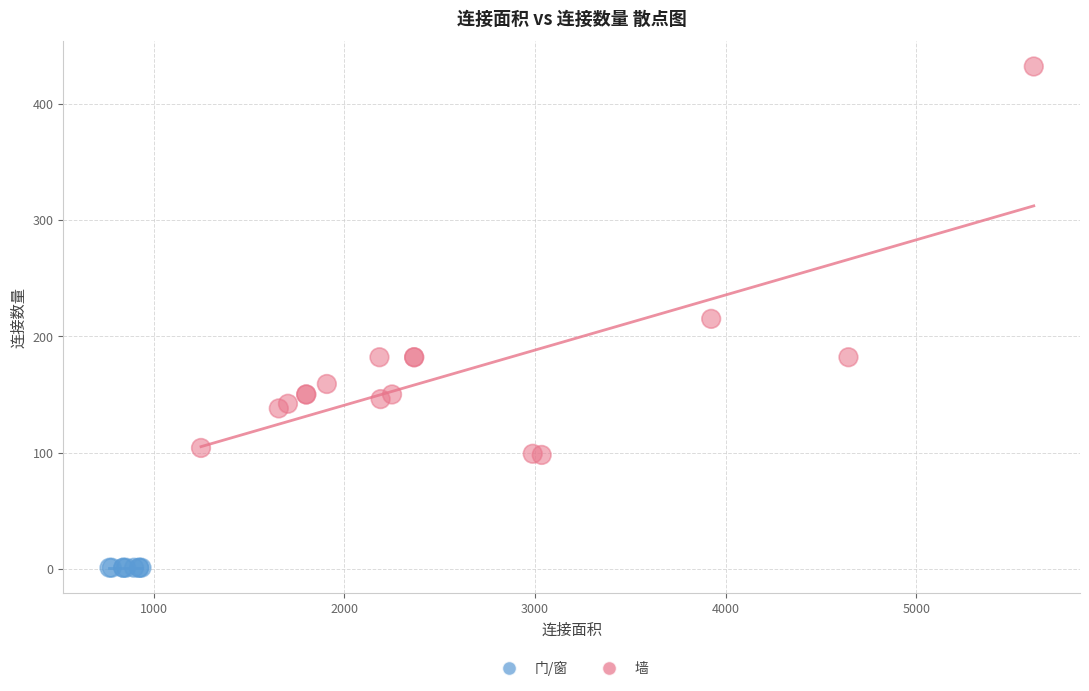

Which series reaches the minimum Y coordinate?

门/窗